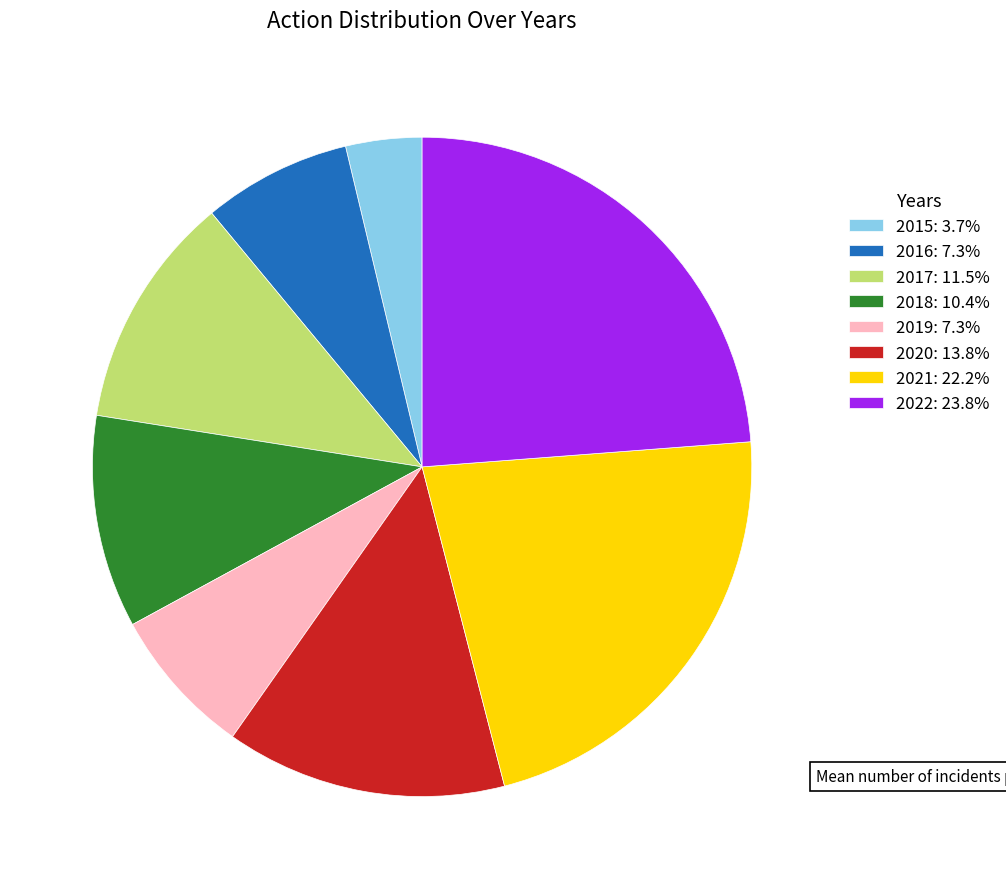

How many segments does this pie chart have?

8